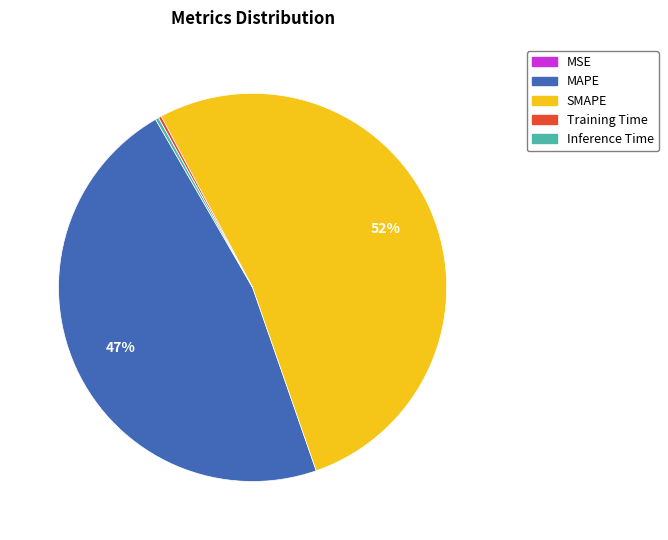

To the nearest percent, what is the average slice percentage?

20%